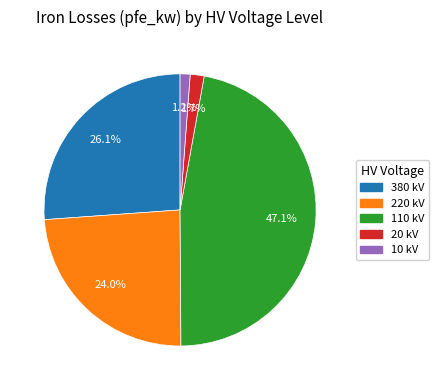

Is there a majority slice in this chart?

No